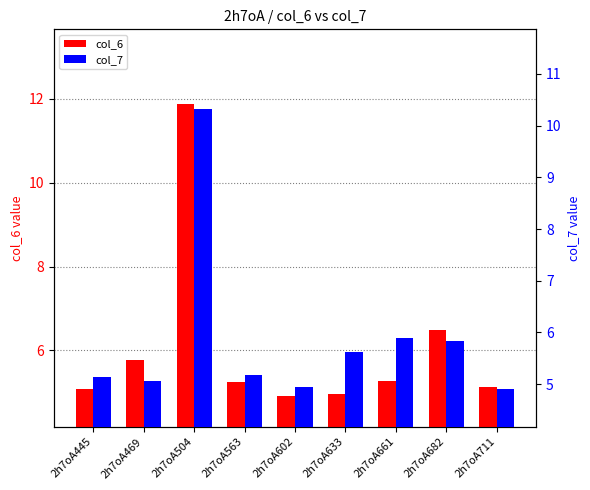

Which has a higher value, 2h7oA602 or 2h7oA682?

2h7oA682